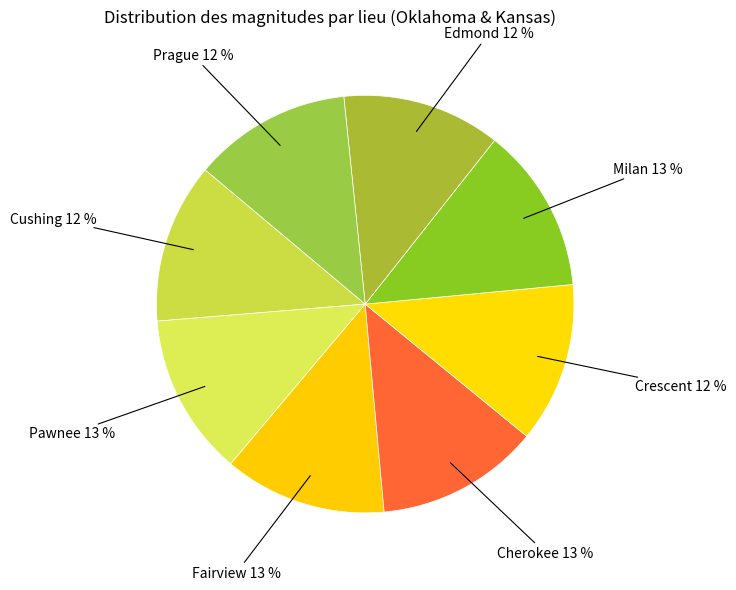

Do Crescent and Milan together represent more than half of the pie?

No